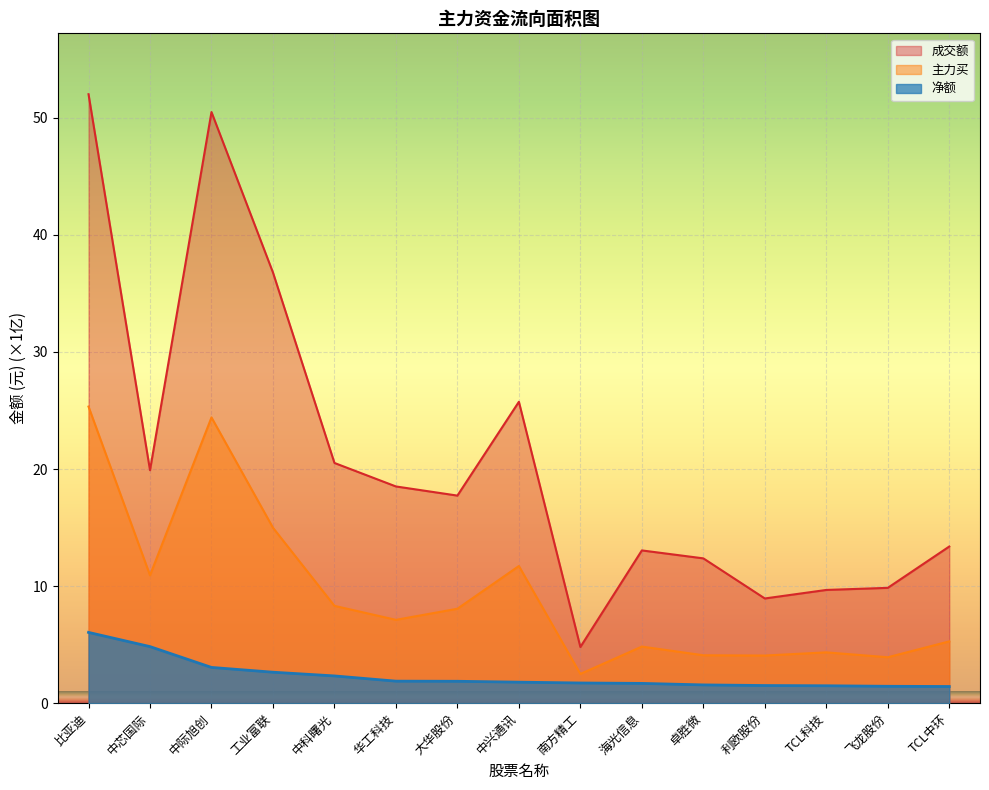

True or false: 主力买 and 成交额 cross at least once.

False